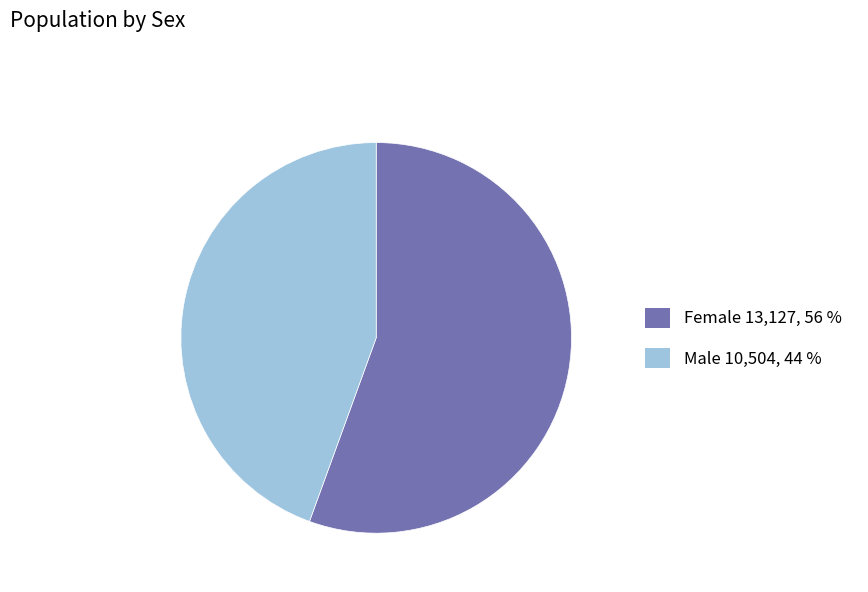

True or false: Female 13,127, 56 % accounts for 50% of the total.

False